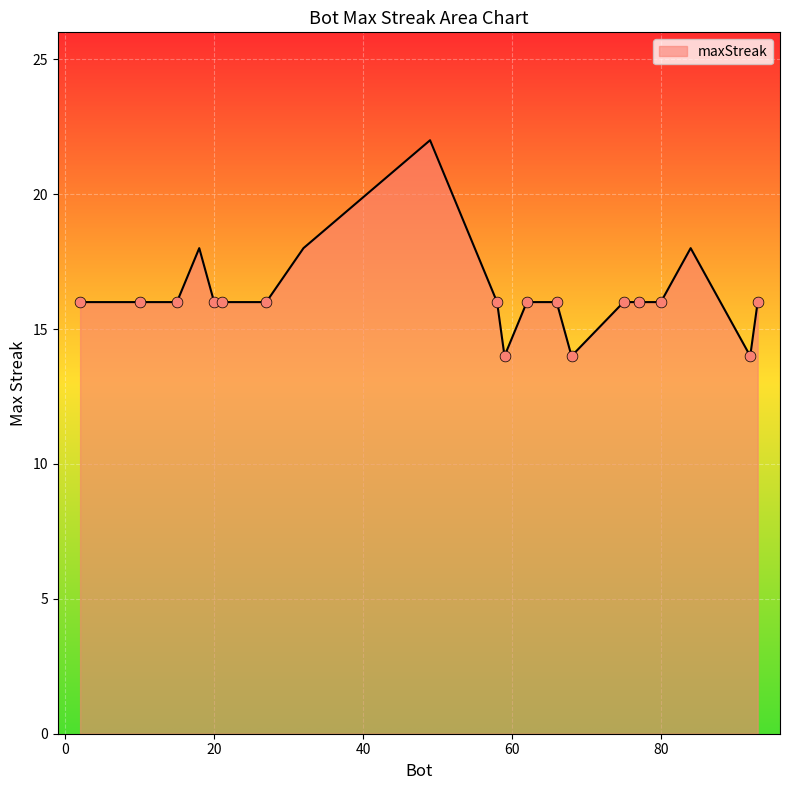

What is the smallest value displayed?

14